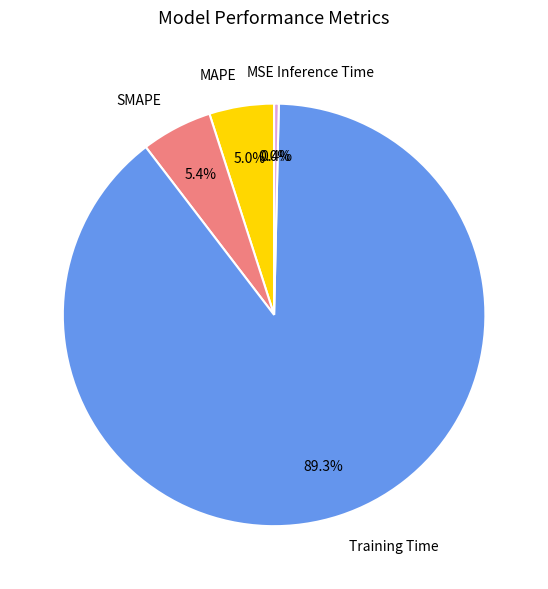

What is the largest slice in the pie chart?

Training Time